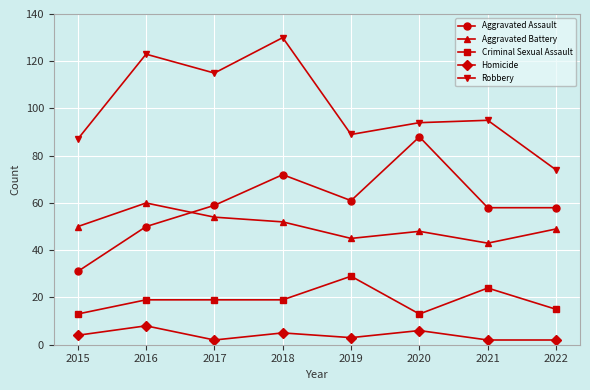

The Robbery series shows 74 at 2022. True or false?

True